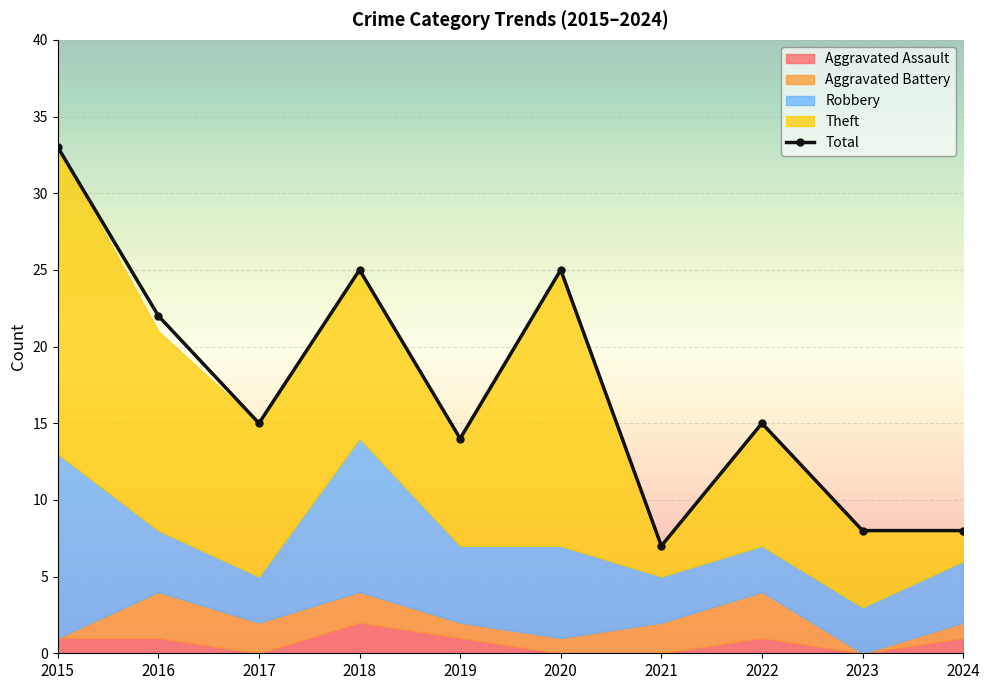

What is the difference between the second highest and second lowest values in the Robbery series?

7